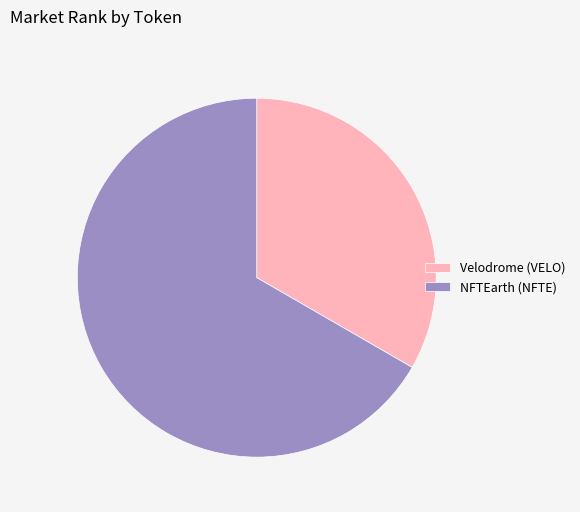

Combined, do Velodrome (VELO) and NFTEarth (NFTE) account for over 50%?

Yes